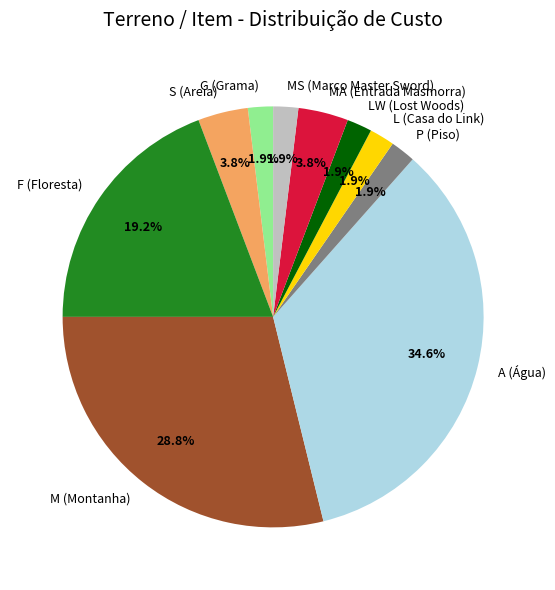

To the nearest percent, what is the difference between the MA (Entrada Masmorra) and MS (Marco Master Sword) slice percentages?

2%